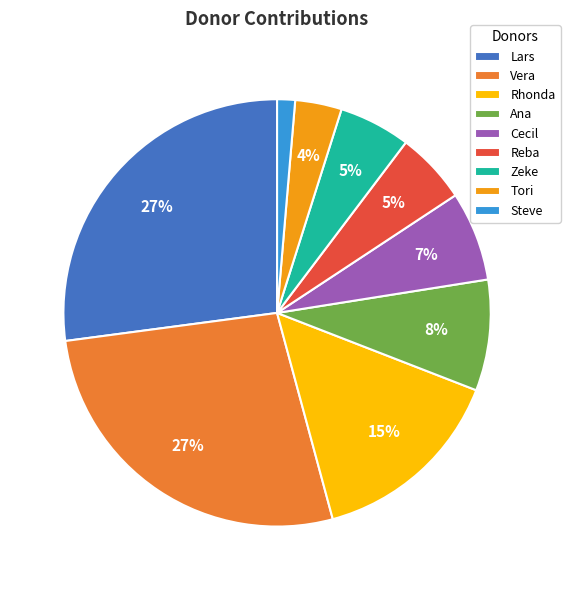

True or false: Rhonda accounts for 15% of the total.

True